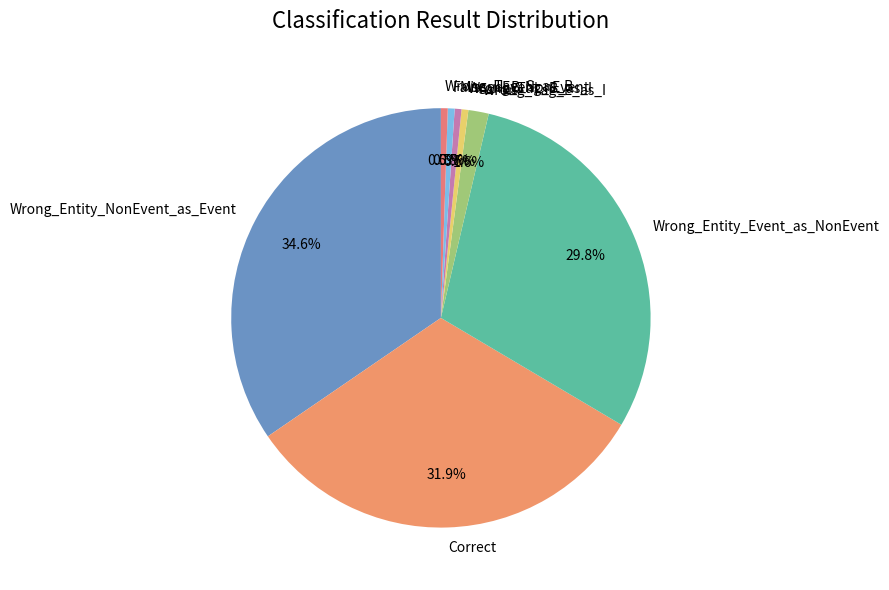

The Wrong_Tag_B_as_I slice represents 7% of the pie. True or false?

False